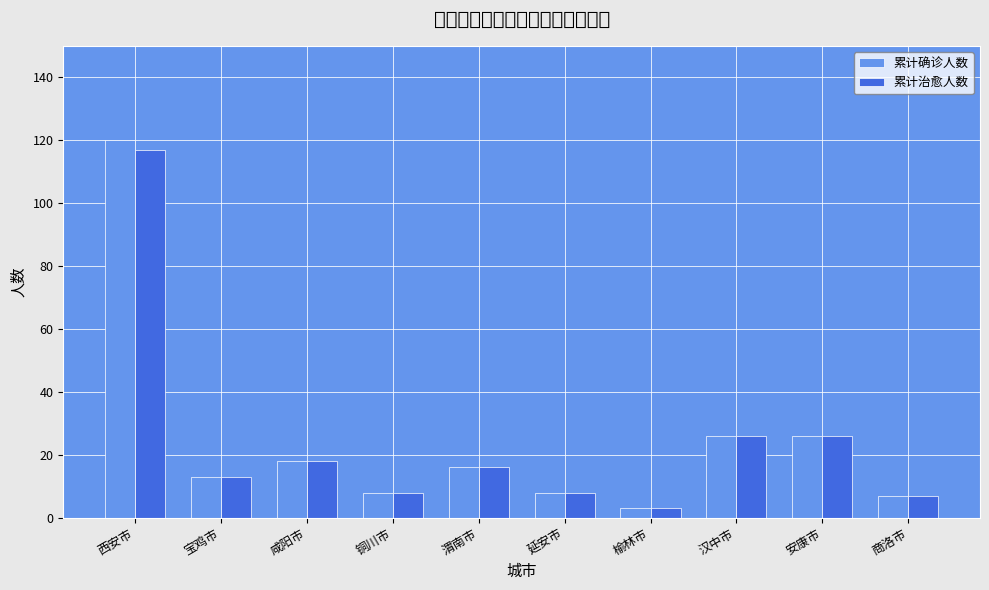

How many groups of bars are there?

10